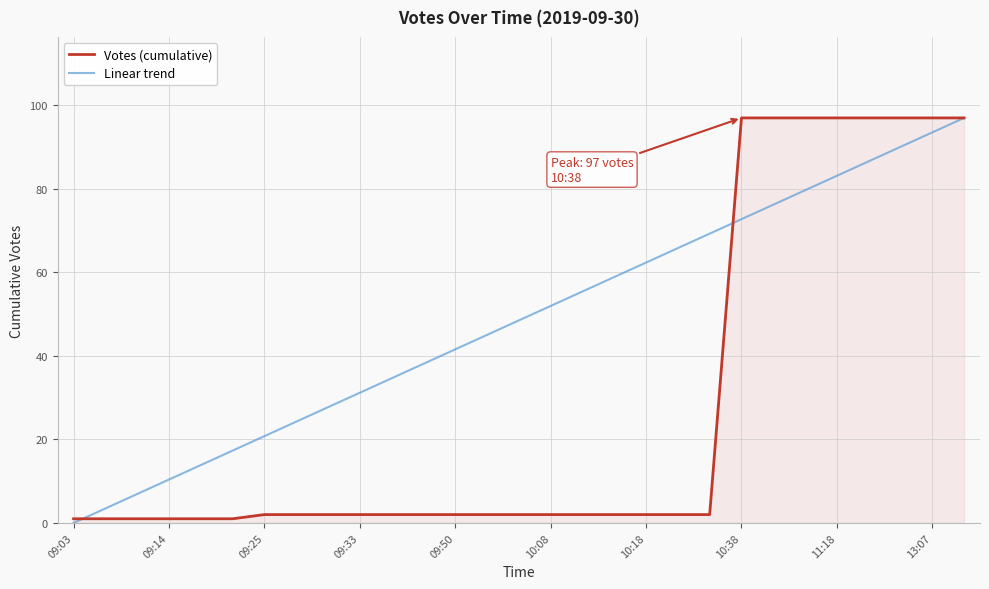

What is the maximum value for Votes (cumulative)?

97.0